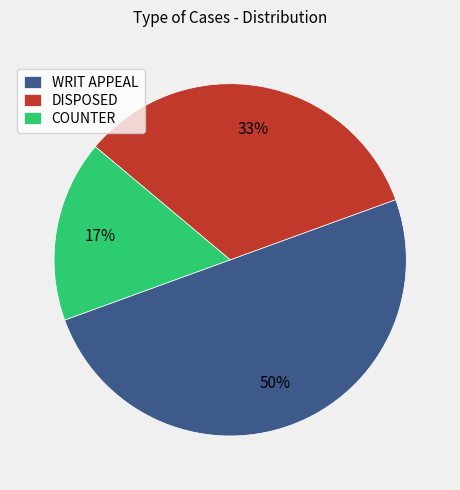

What is the largest slice in the pie chart?

WRIT APPEAL